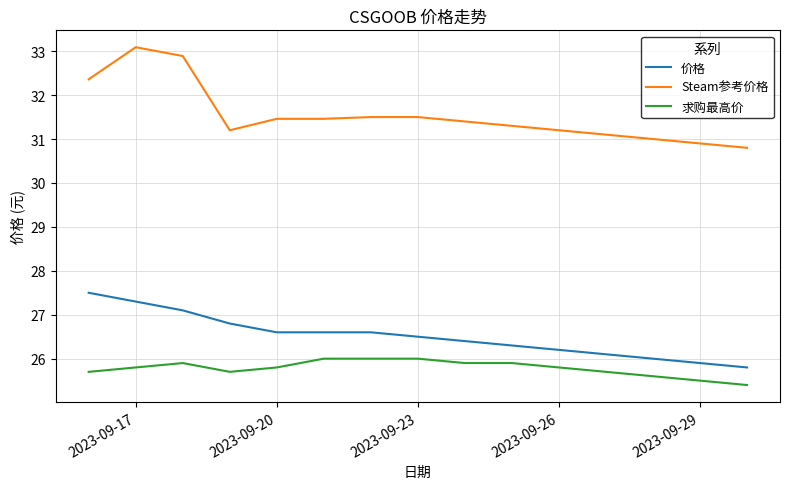

Does the chart display data point markers on the line(s)?

No